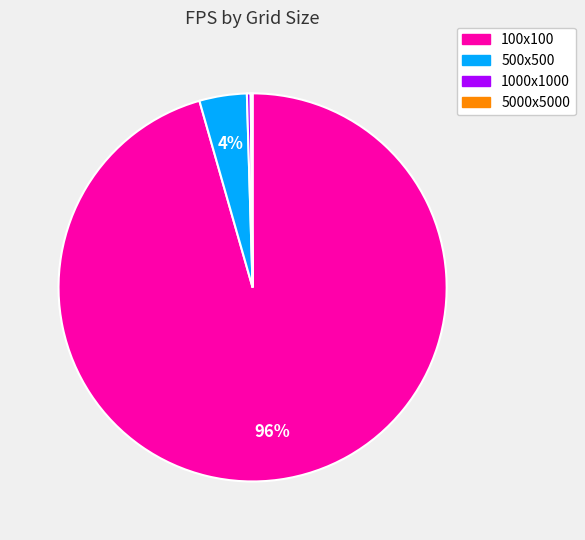

Approximately how many times larger is the value at 500x500 compared to 1000x1000?

12.6